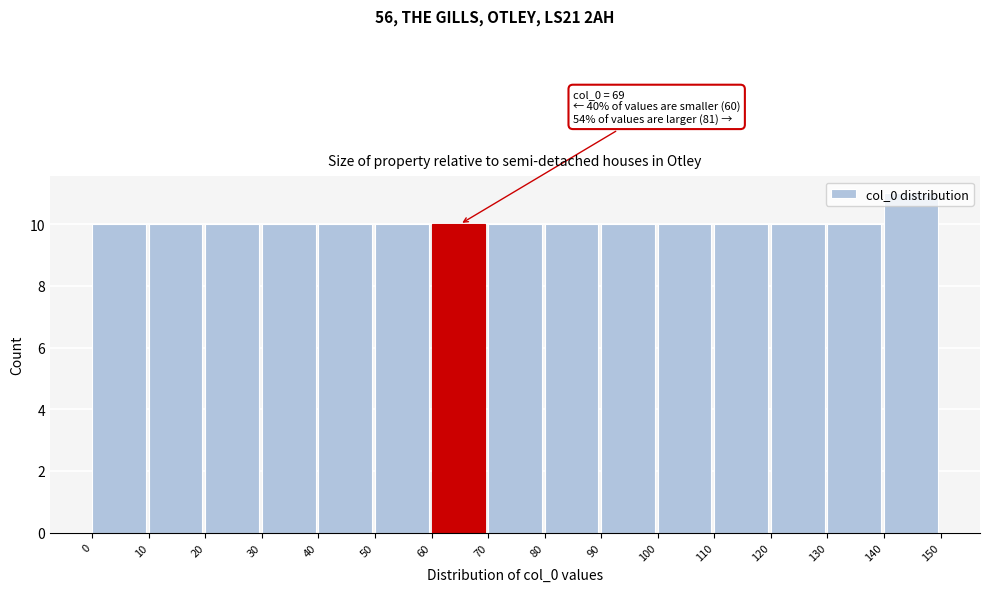

Which range on the x-axis has the tallest bar?

140 to 150